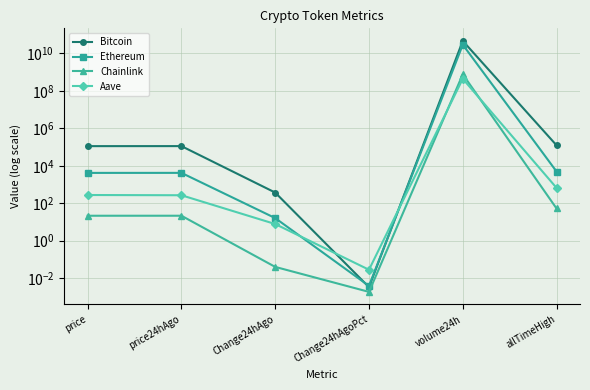

At which label does Ethereum first exceed 4198?

price24hAgo